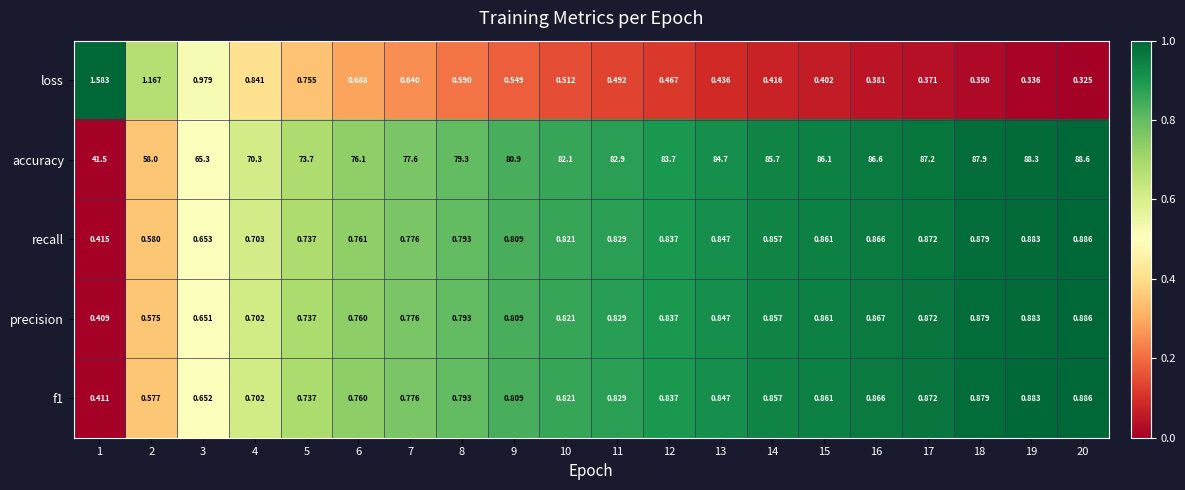

Which series has the largest total across all categories?

accuracy